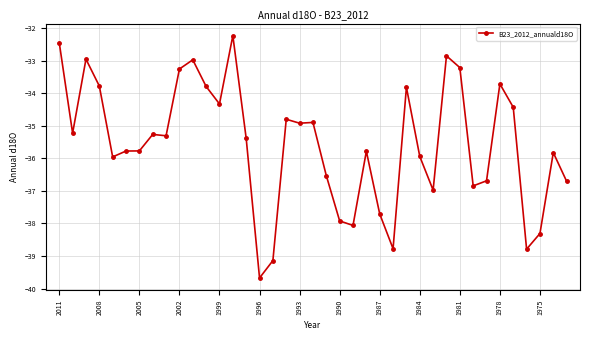

How many points are higher than both their immediate neighbors (excluding endpoints)?

11